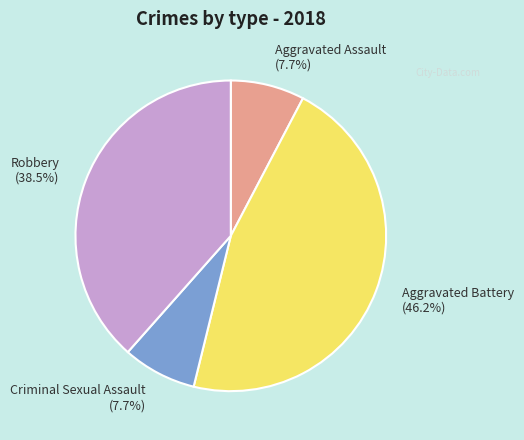

Between Robbery and Criminal Sexual Assault, which is larger?

Robbery